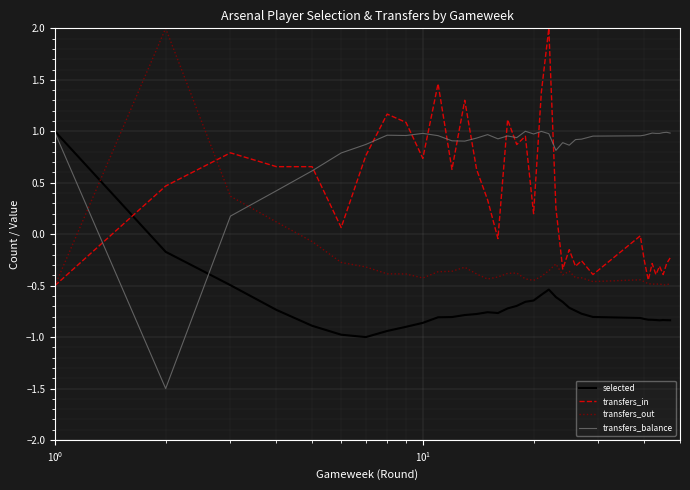

Rank the series by their average value, from highest to lowest.

transfers_balance, transfers_in, transfers_out, selected